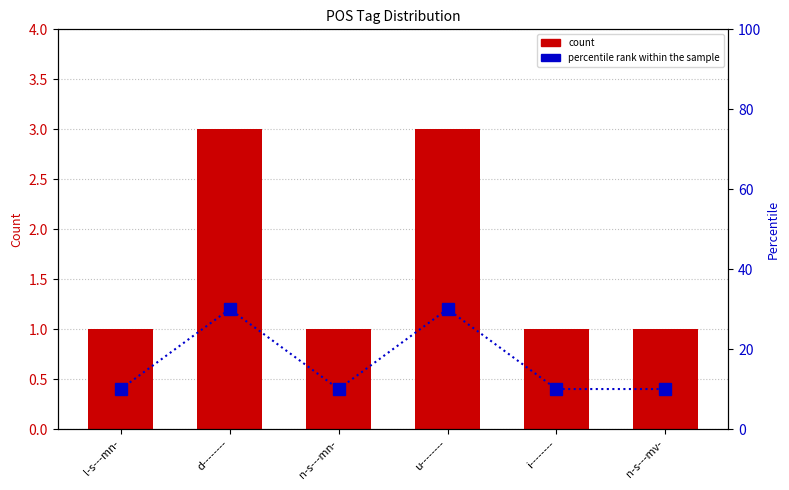

Rank the series at d-------- from lowest to highest value.

count, percentile rank within the sample